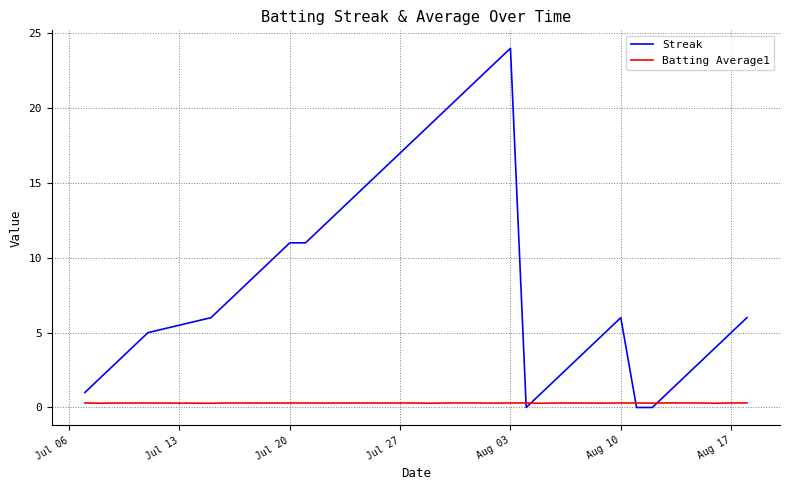

Rank the series by their maximum value, from lowest to highest.

Batting Average1, Streak